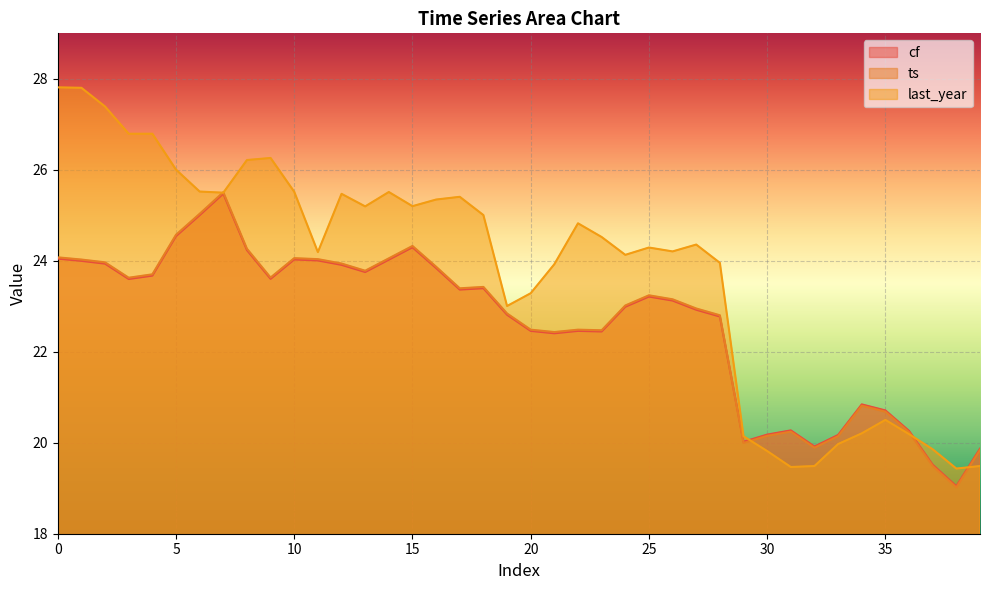

Which series has the largest range (max minus min)?

last_year